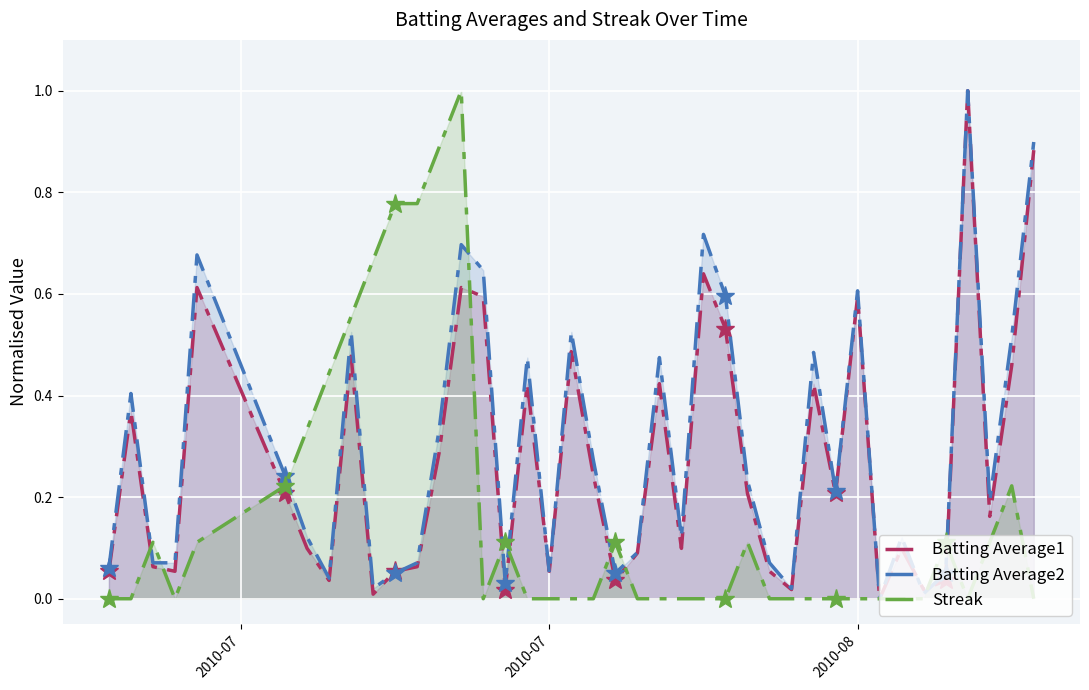

How many intersections are there between Batting Average2 and Batting Average1?

6